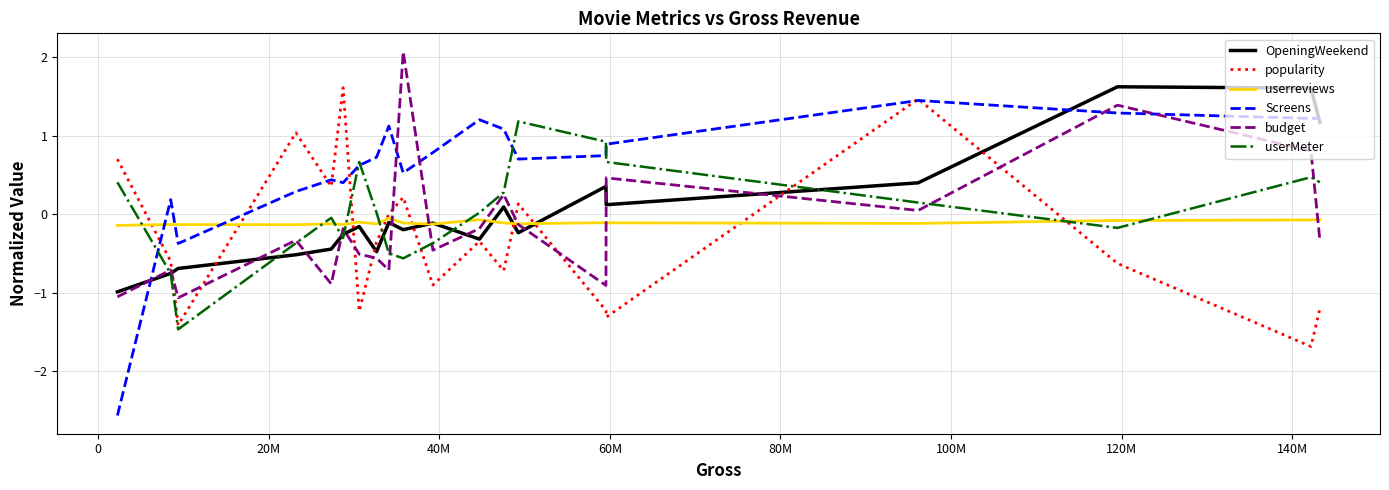

In popularity, how many points are higher than both neighbors (excluding endpoints)?

6